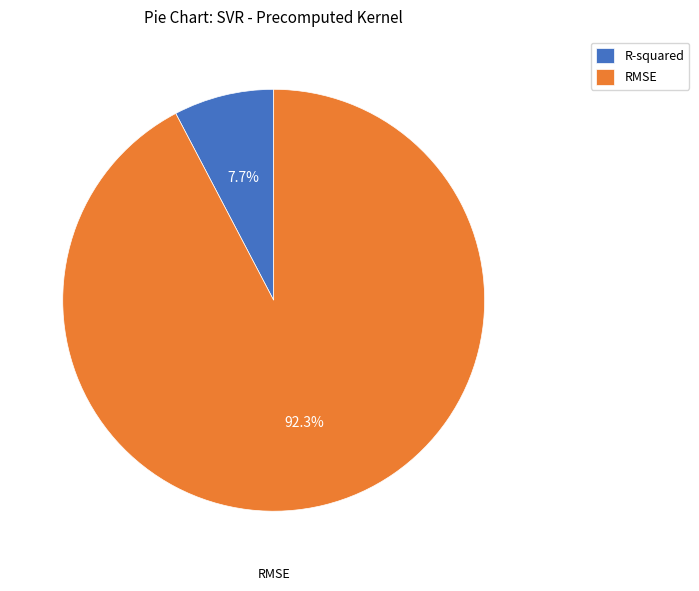

Rank the categories by value from lowest to highest.

R-squared, RMSE